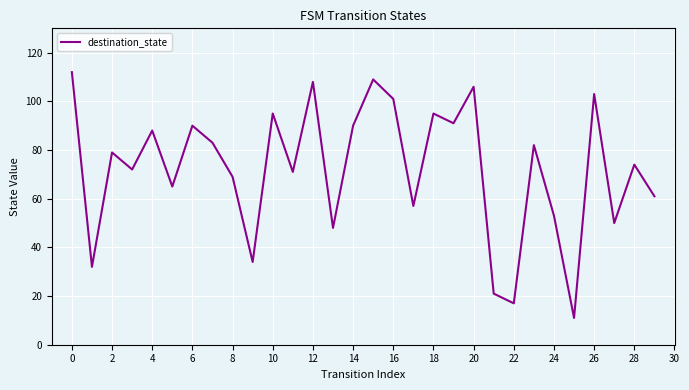

True or false: there are more than 1 points higher than both neighbors.

True